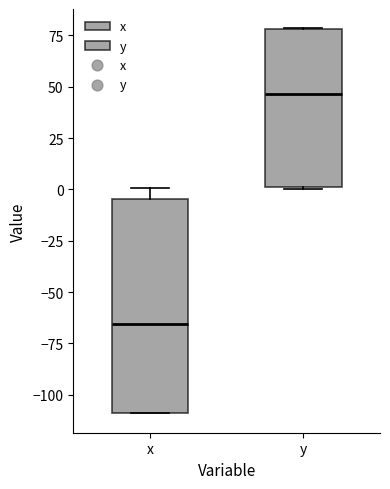

Reading left to right, read every box against the y-axis: the position of its median line, the range the box covers, and the ends of its whiskers. The values are not printed on the chart, so give them approximately, as read against the axis.

x: median -65, box -110 to -5, whiskers -110 to 0
y: median 45, box 0 to 80, whiskers 0 to 80